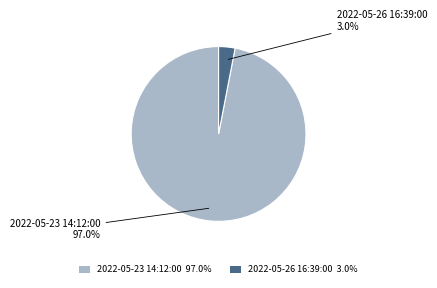

What is the majority slice?

2022-05-23 14:12:00